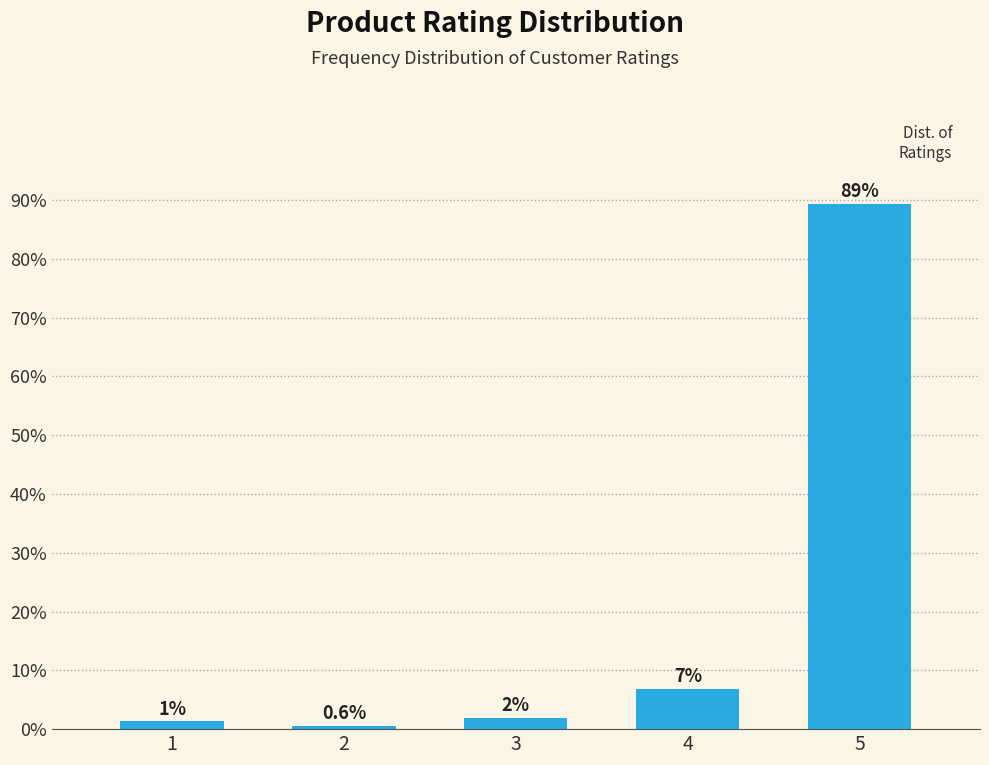

How many bars are there in total?

5